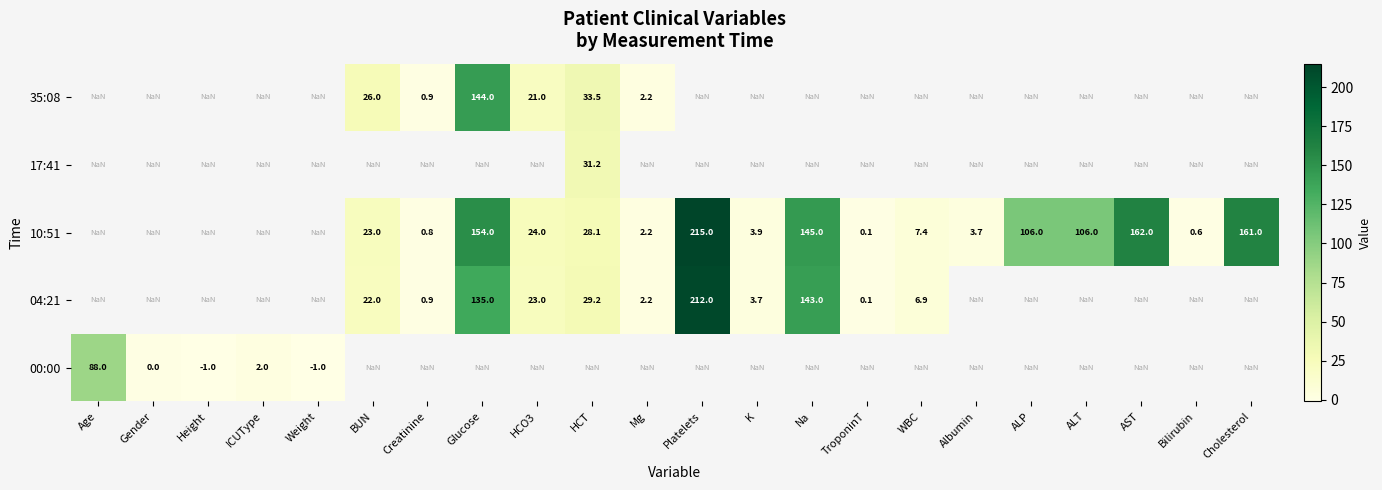

Is it true that 10:51 equals 0.5 at Mg?

False